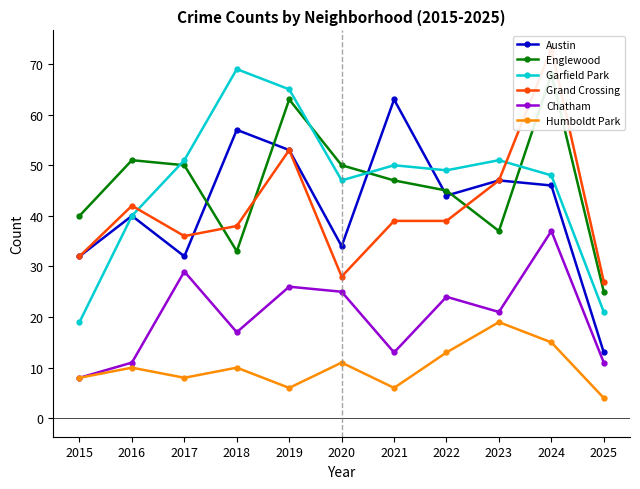

What are all the series names shown in the legend?

Austin, Englewood, Garfield Park, Grand Crossing, Chatham, Humboldt Park